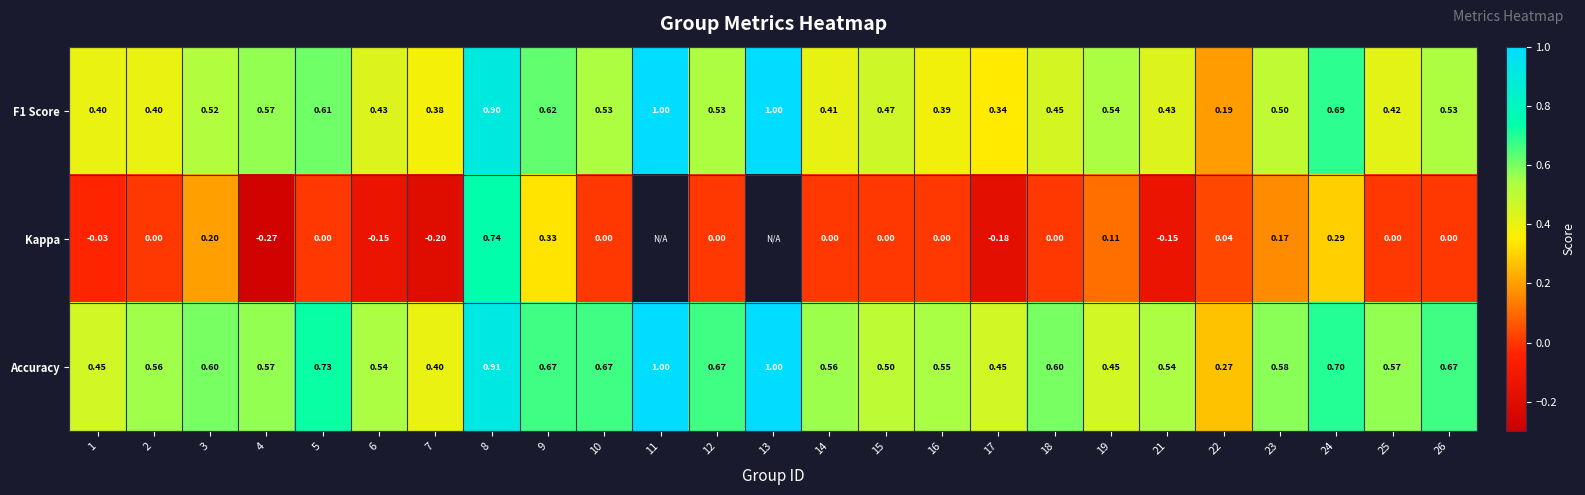

The Accuracy series shows 0.3 at 1. True or false?

False